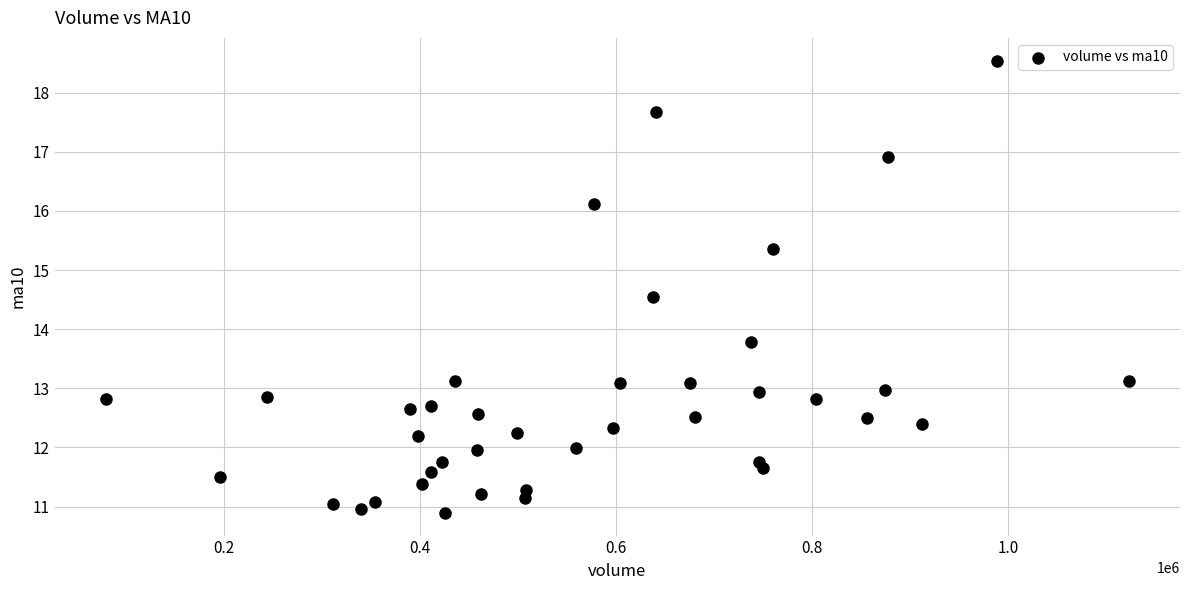

What is the range of X values (max minus min)?

1044191.6